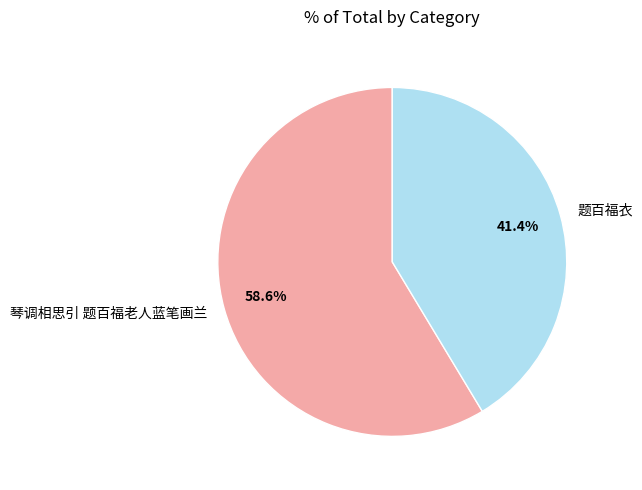

True or false: 题百福衣 accounts for 32% of the total.

False